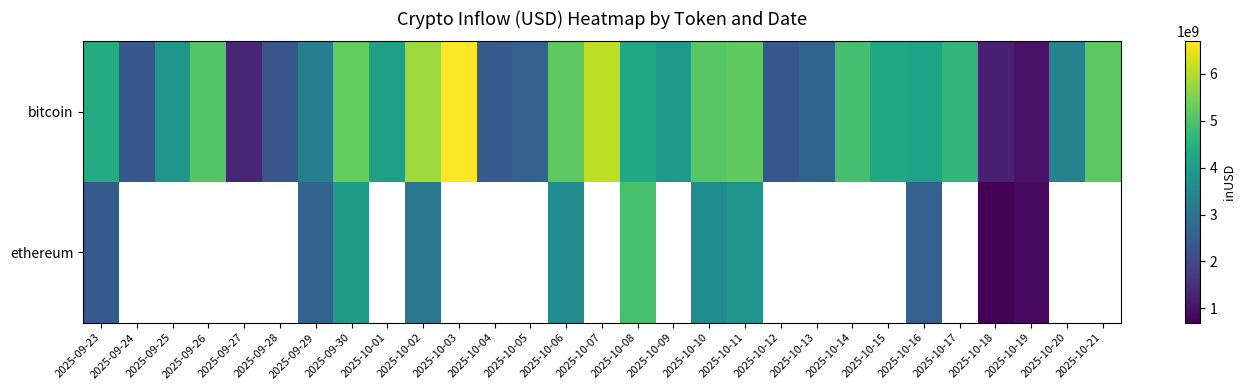

Which category has the highest value in the bitcoin series?

2025-10-03